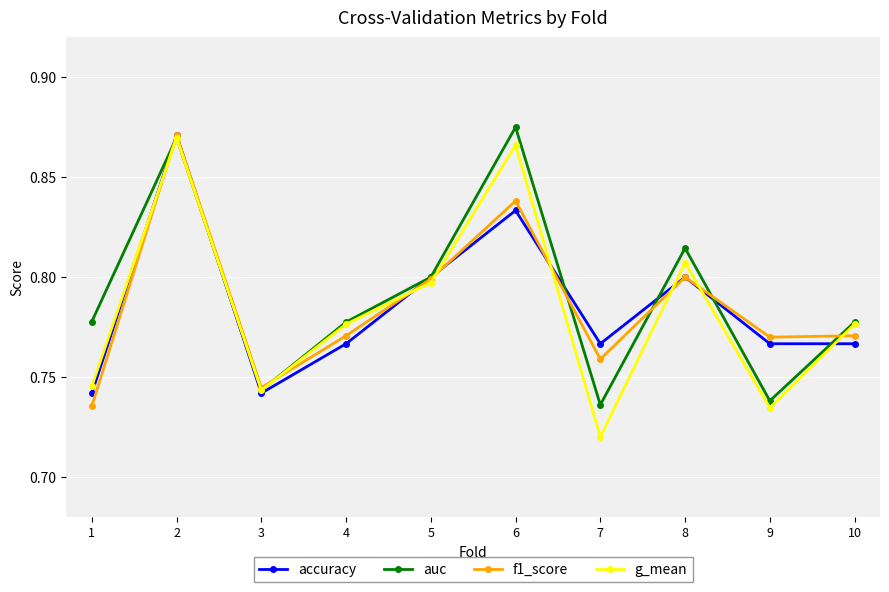

At how many categories does at least one series exceed 0?

10